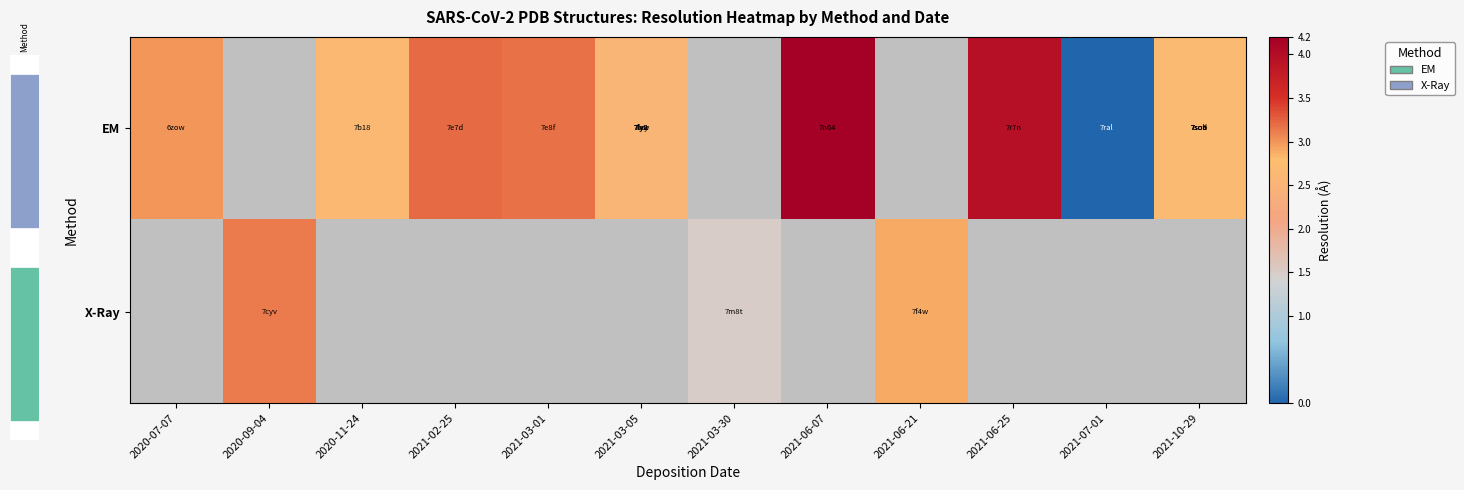

Rank the series by their maximum value, from highest to lowest.

EM, X-Ray